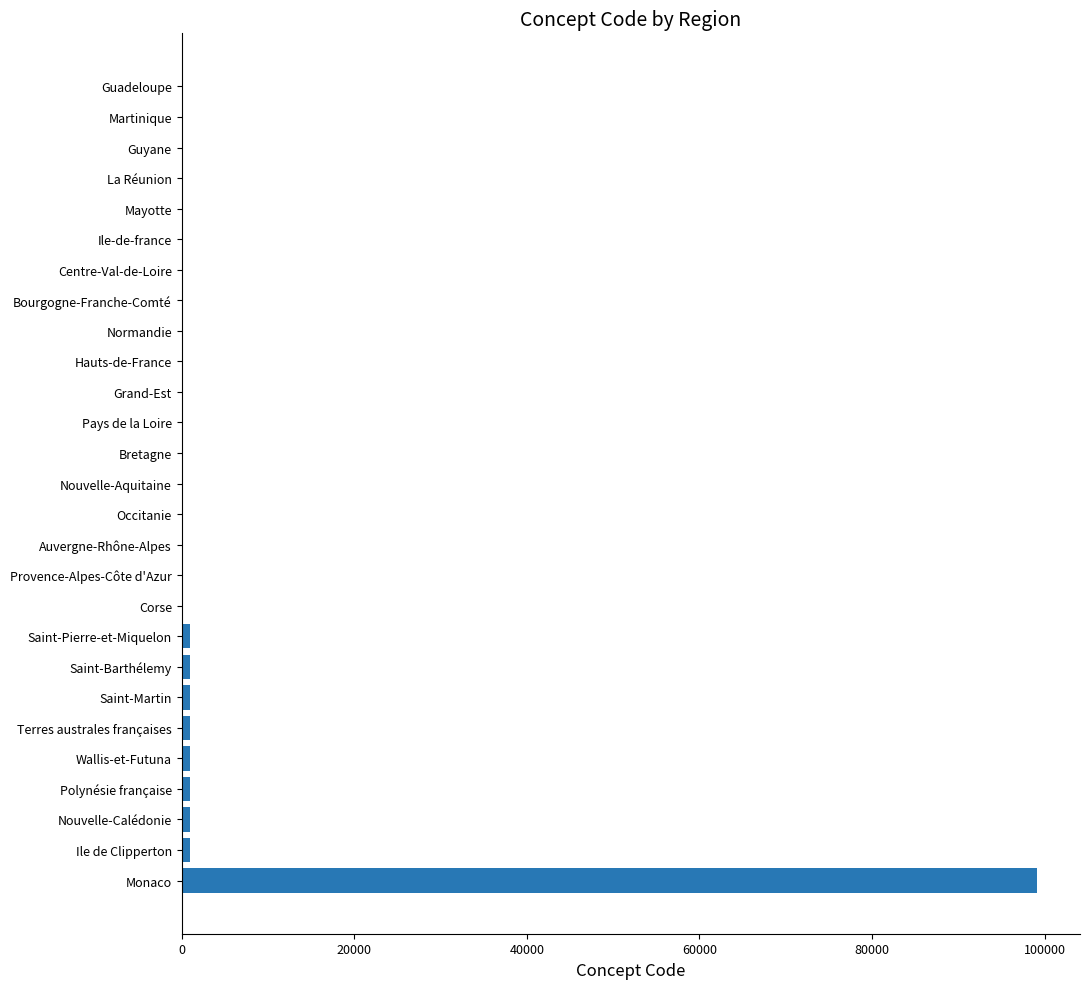

Which label corresponds to the largest value in the chart?

Monaco